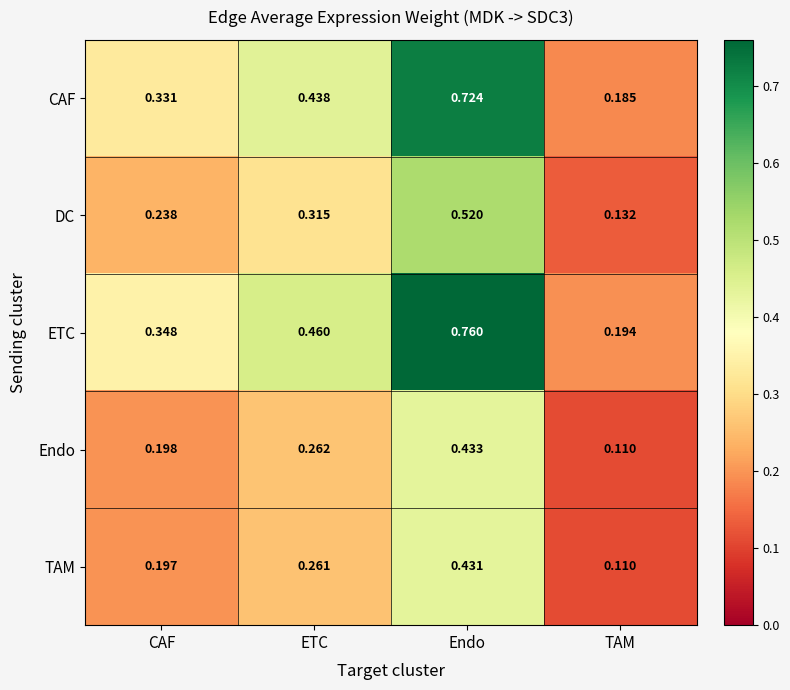

How many data points does each series have?

4